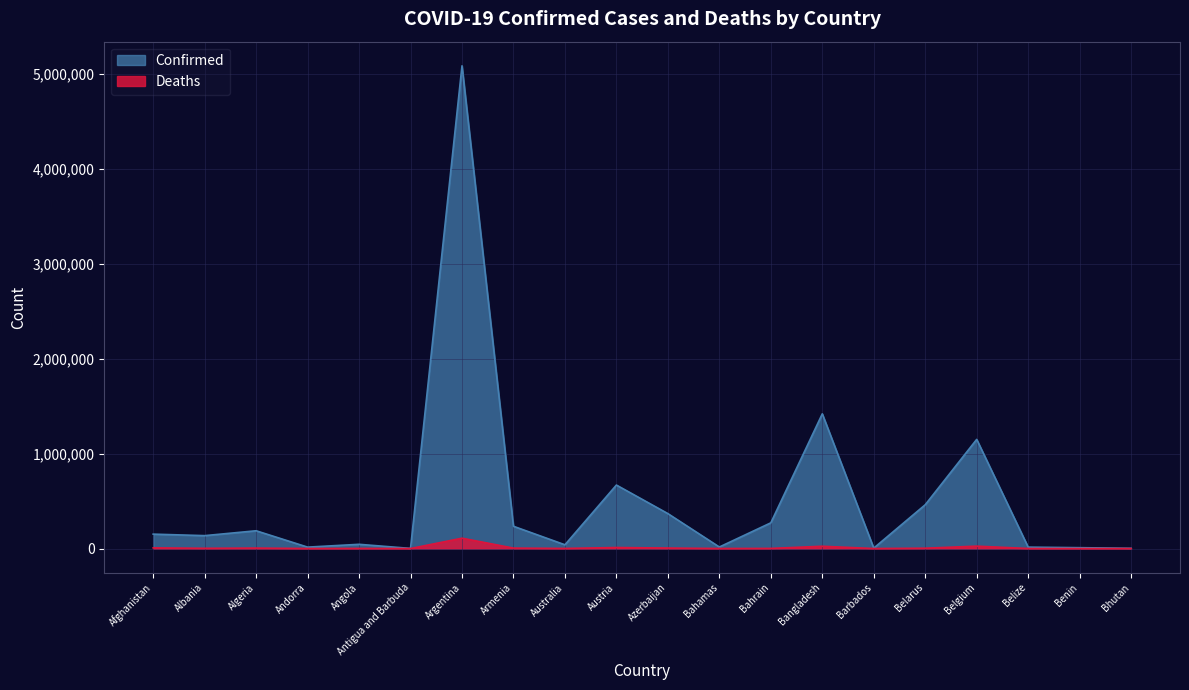

What is the label of the 4th point from the right?

Belgium